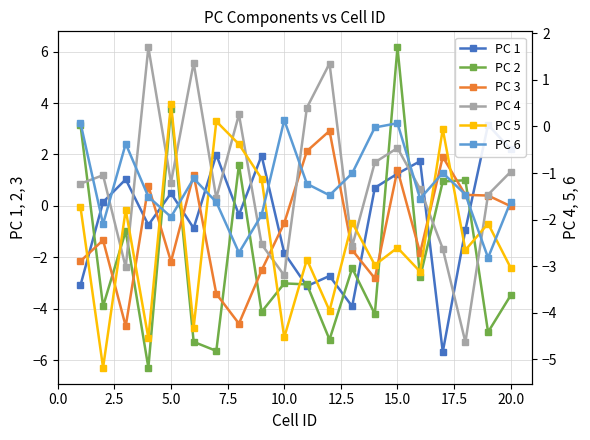

How many negative values does the PC 3 series have?

12